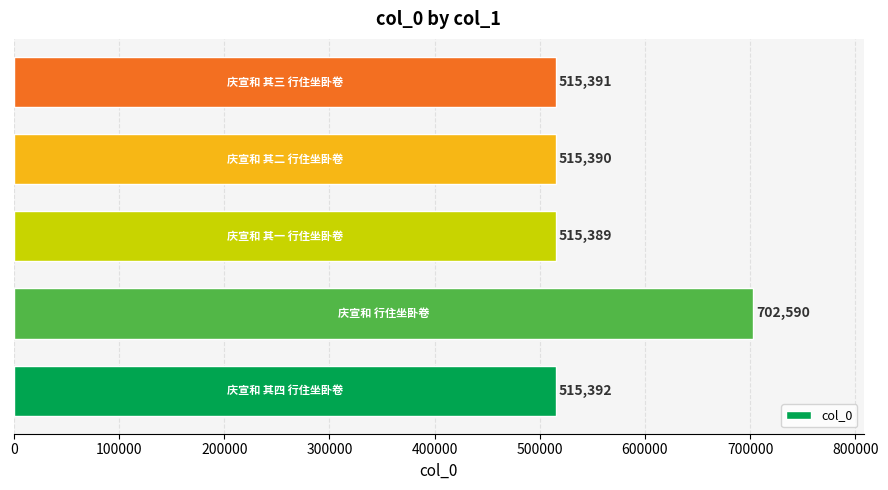

Reading bottom to top, extract all data points from this chart.

515392	702590	515389	515390	515391